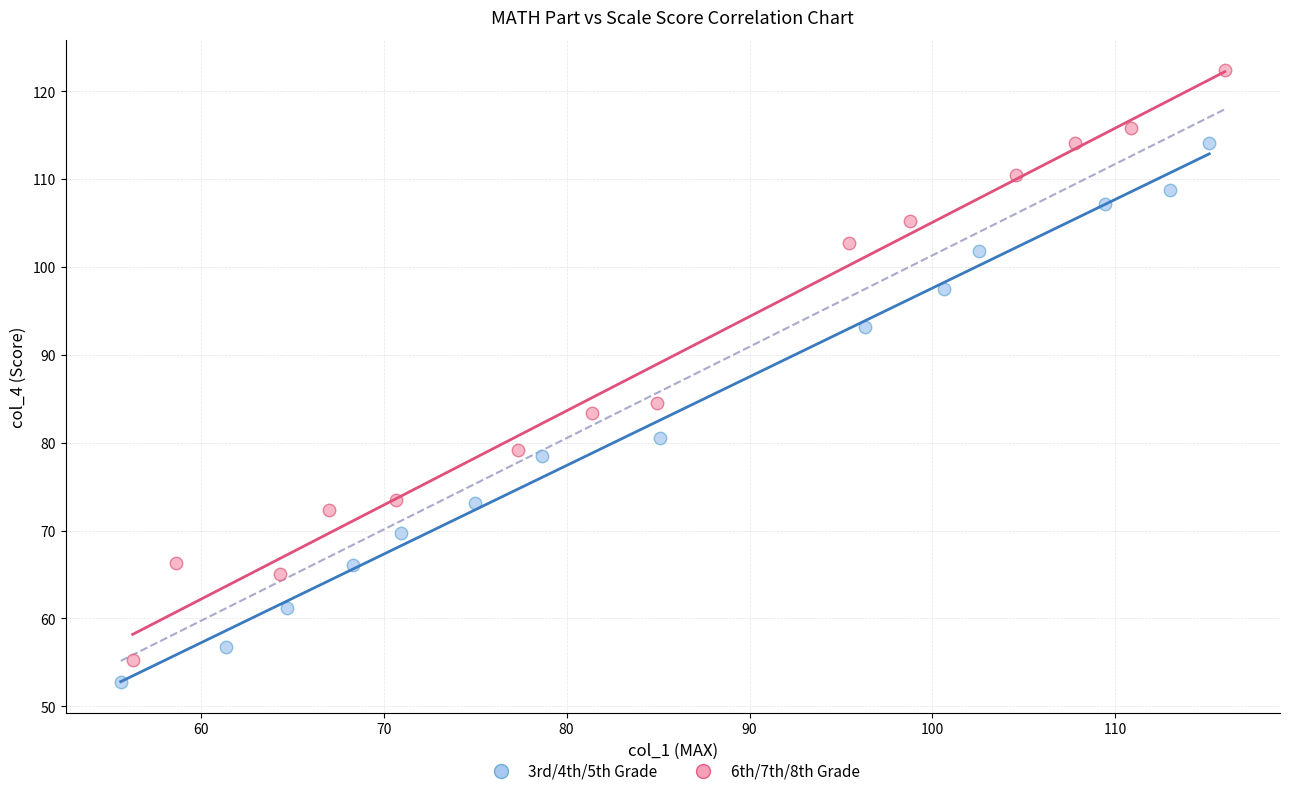

Which series contains the highest Y value?

6th/7th/8th Grade